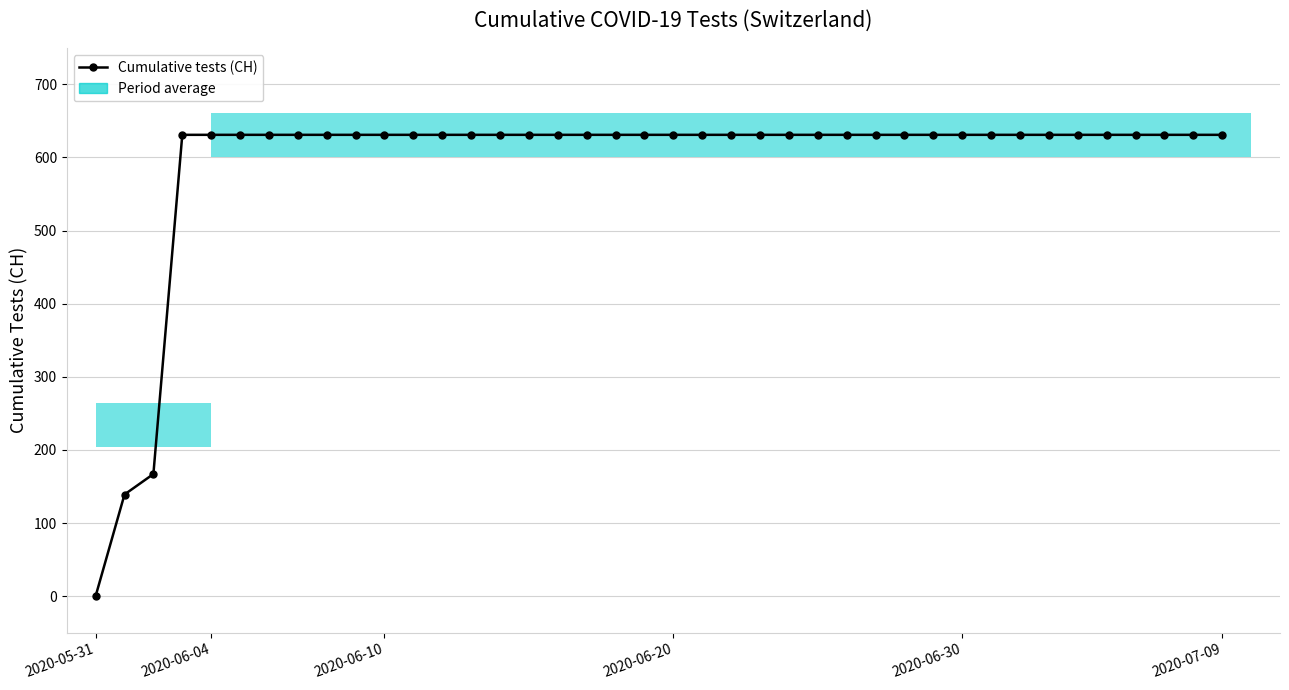

Does the chart contain stacked bars?

No